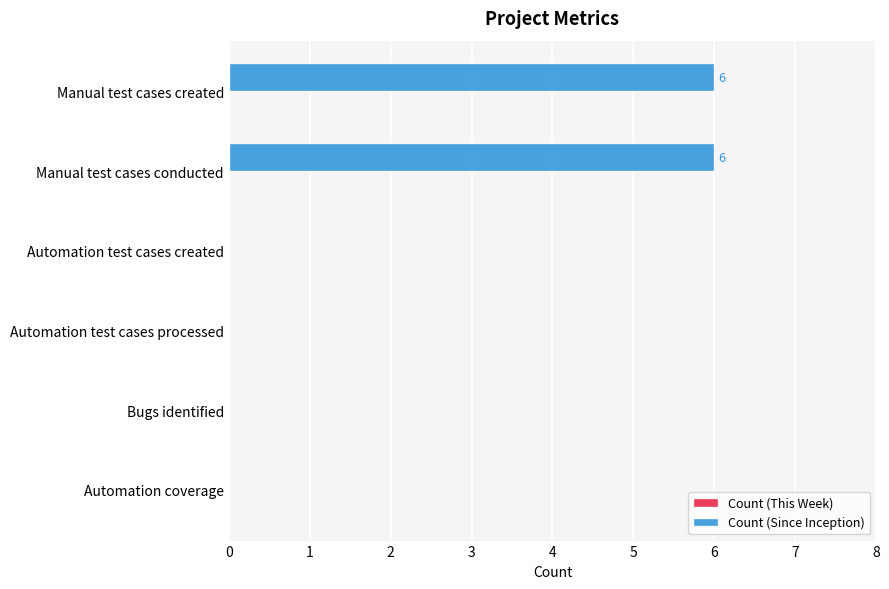

True or false: the data shows 0 at Automation test cases created.

True